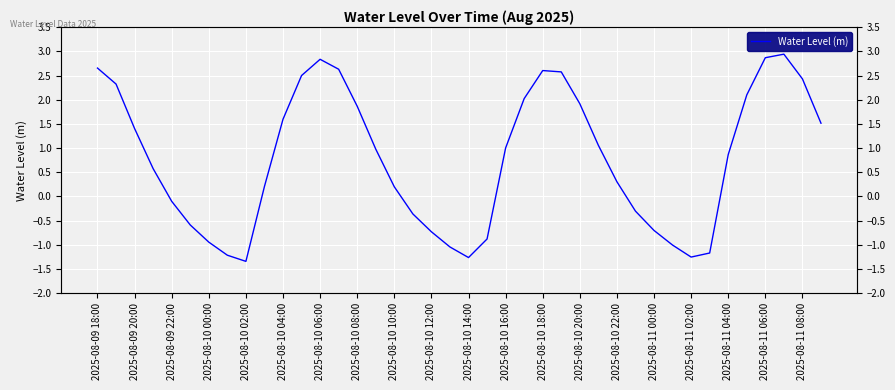

Rank the categories by value from highest to lowest.

37, 36, 2025-08-10 18:00, 2025-08-09 18:00, 2025-08-10 20:00, 24, 25, 2025-08-10 16:00, 38, 2025-08-09 20:00, 35, 23, 26, 2025-08-10 22:00, 2025-08-10 14:00, 39, 2025-08-09 22:00, 27, 22, 2025-08-11 00:00, 34, 2025-08-10 00:00, 28, 2025-08-10 12:00, 2025-08-11 02:00, 2025-08-10 02:00, 29, 2025-08-11 04:00, 2025-08-10 04:00, 30, 2025-08-11 06:00, 21, 2025-08-10 06:00, 31, 2025-08-11 08:00, 33, 2025-08-10 08:00, 32, 20, 2025-08-10 10:00